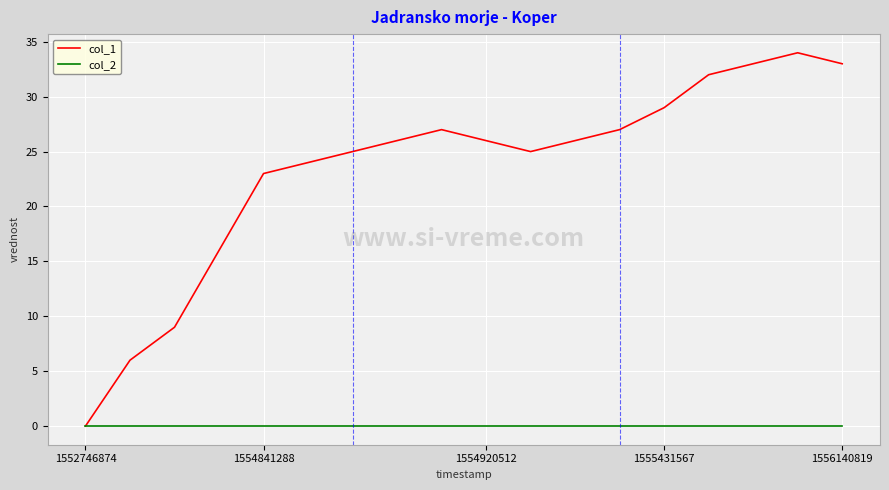

How many interior local peaks does the col_1 series have?

2